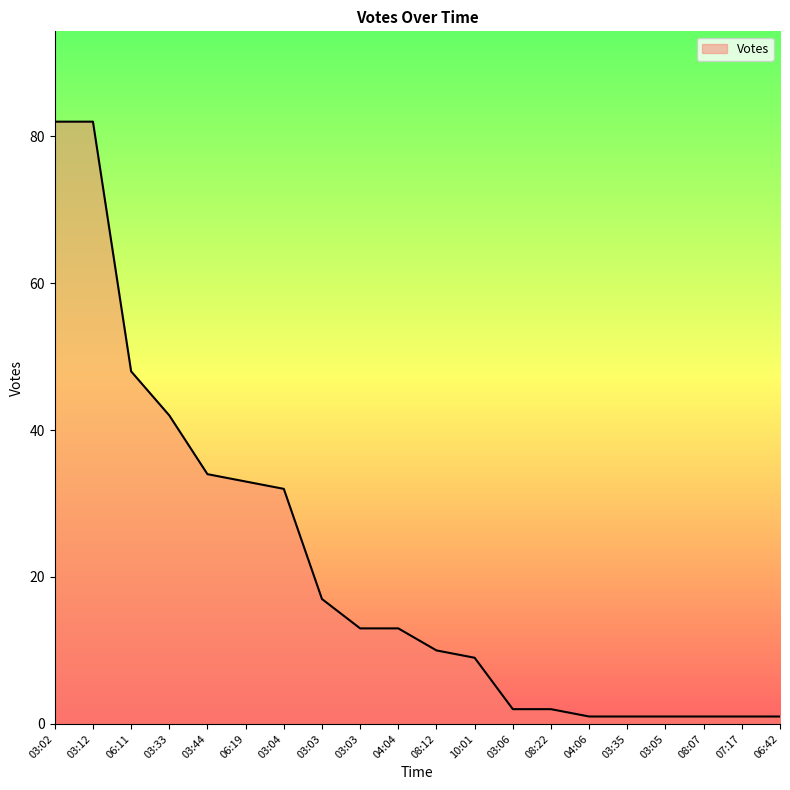

At which label is the value closest to 41?

03:33